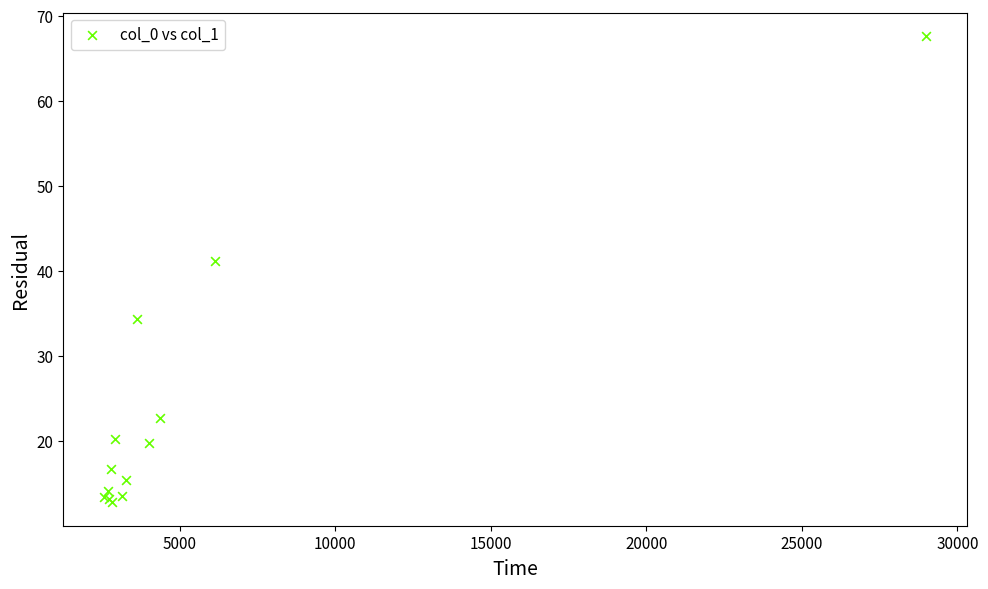

What Y value in the scatter plot is closest to 40?

41.1